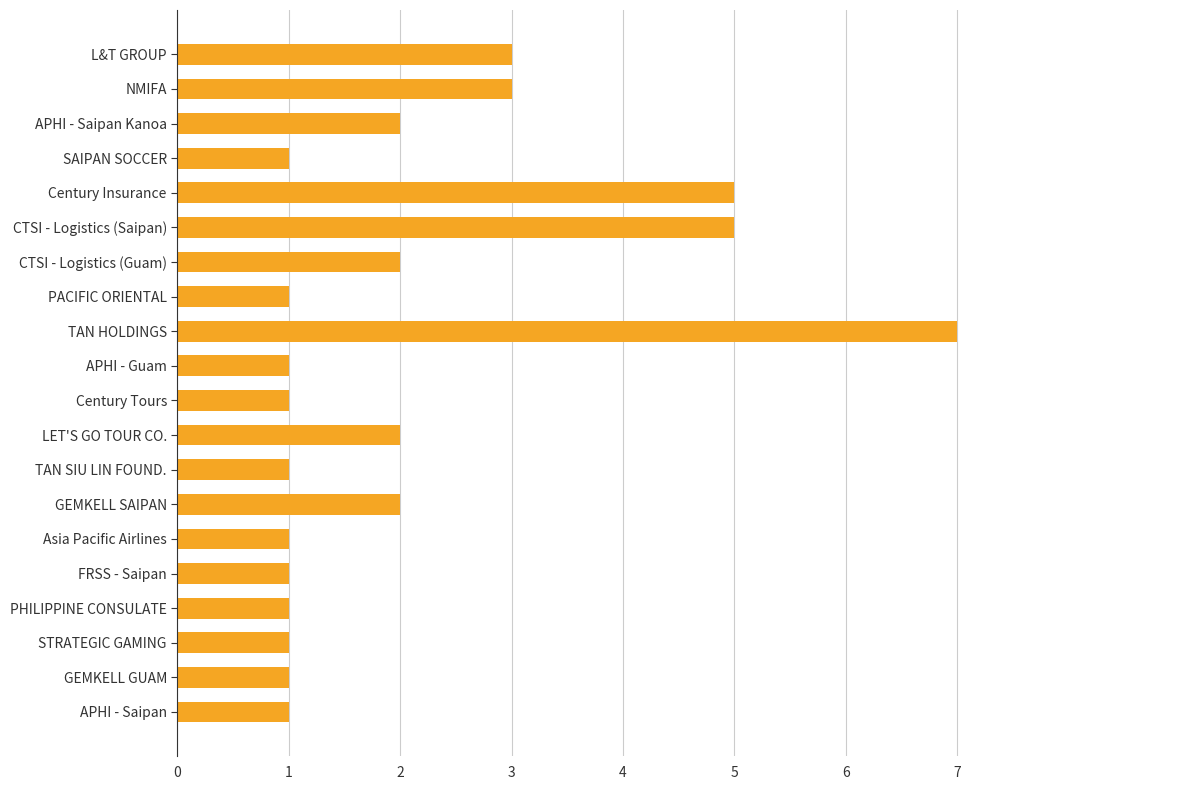

Reading top to bottom, what are all the values shown in this chart?

L&T GROUP=3	NMIFA=3	APHI - Saipan Kanoa=2	SAIPAN SOCCER=1	Century Insurance=5	CTSI - Logistics (Saipan)=5	CTSI - Logistics (Guam)=2	PACIFIC ORIENTAL=1	TAN HOLDINGS=7	APHI - Guam=1	Century Tours=1	LET'S GO TOUR CO.=2	TAN SIU LIN FOUND.=1	GEMKELL SAIPAN=2	Asia Pacific Airlines=1	FRSS - Saipan=1	PHILIPPINE CONSULATE=1	STRATEGIC GAMING=1	GEMKELL GUAM=1	APHI - Saipan=1